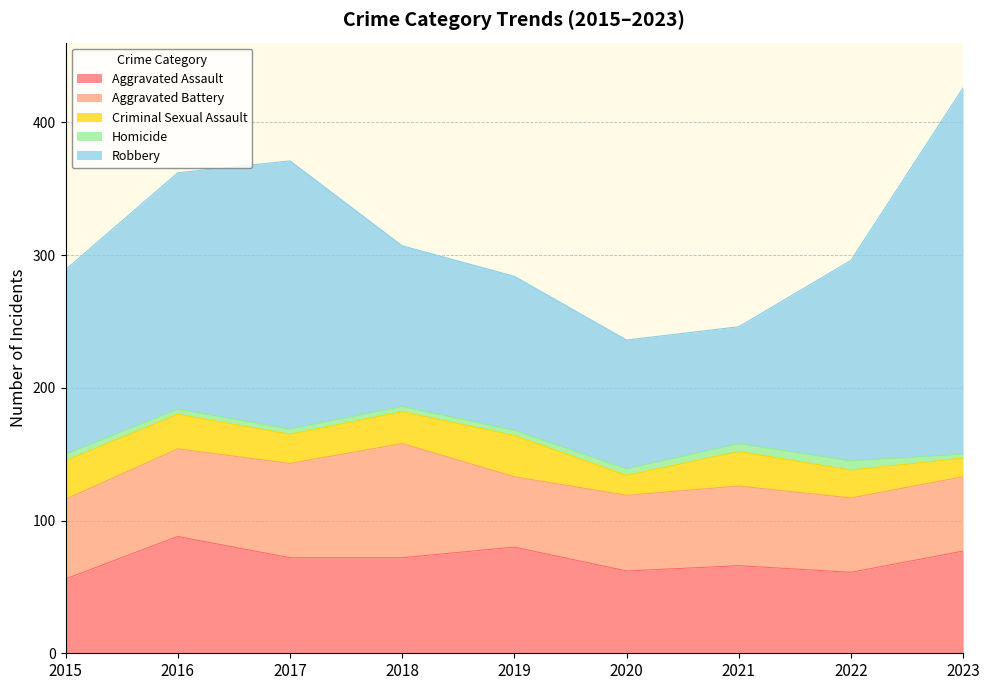

What is the value of the Aggravated Battery point at the 6th from the left?

57